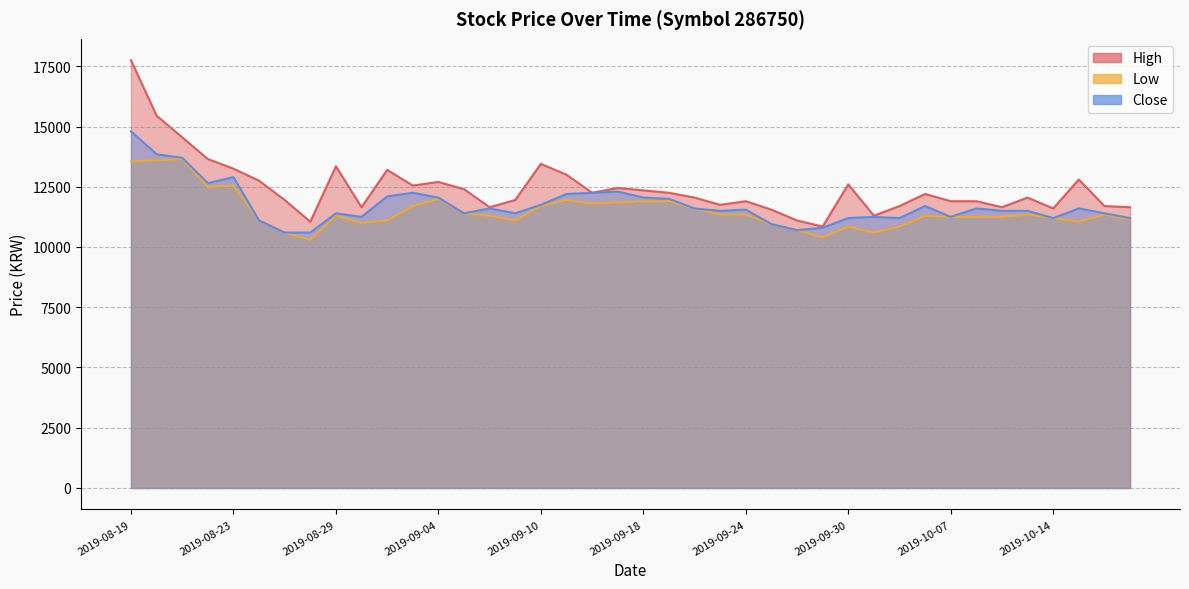

At which label does Close first exceed 11550?

2019-08-19